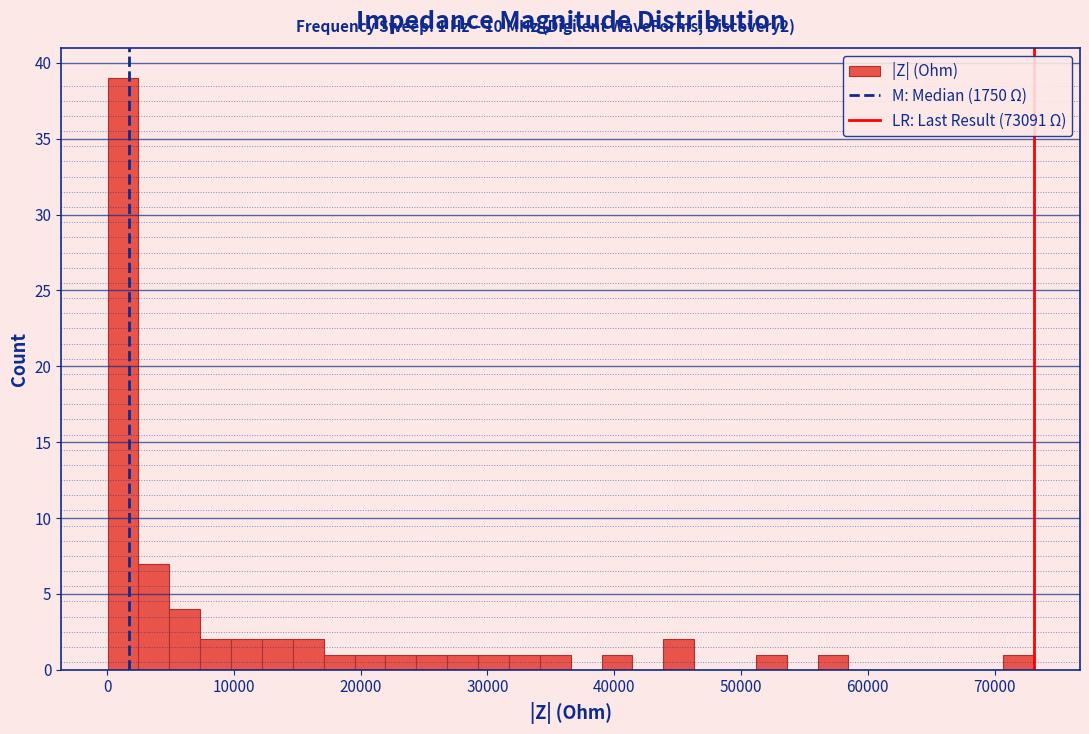

Around what value on the x-axis is the tallest bar? Give the approximate position of its centre, as read against the axis.

1000